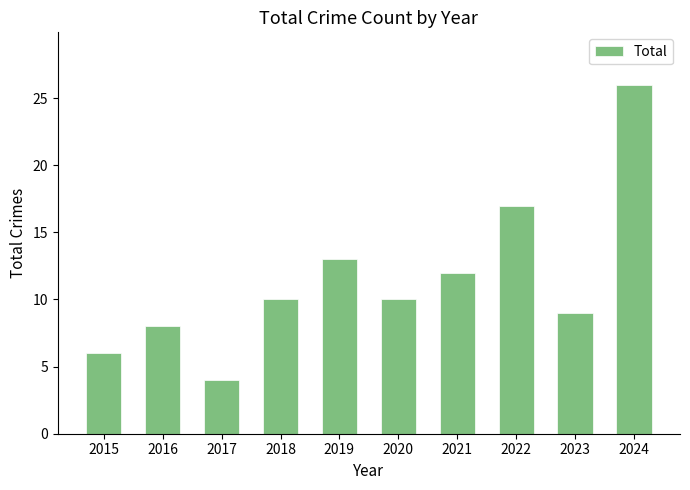

Reading left to right, extract all data points from this chart.

6	8	4	10	13	10	12	17	9	26